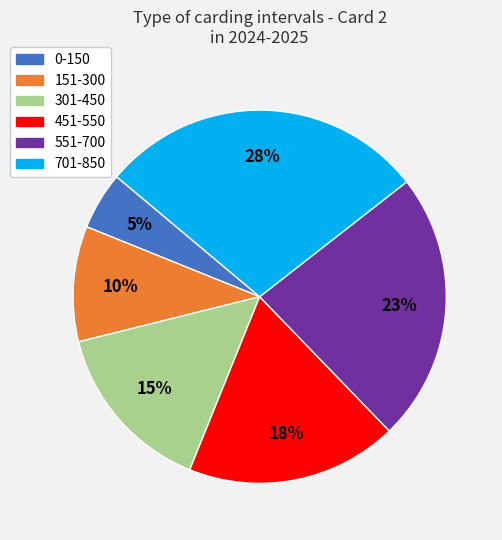

Between 701-850 and 551-700, which is larger?

701-850